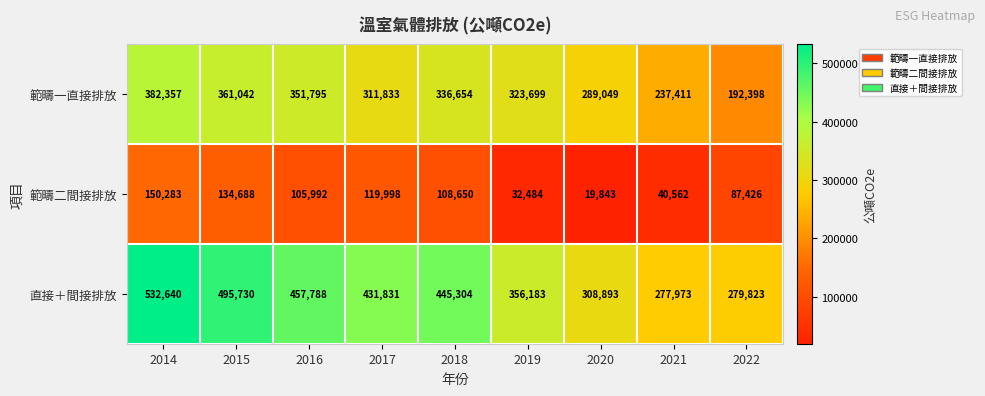

What is the minimum value shown in the chart?

19843